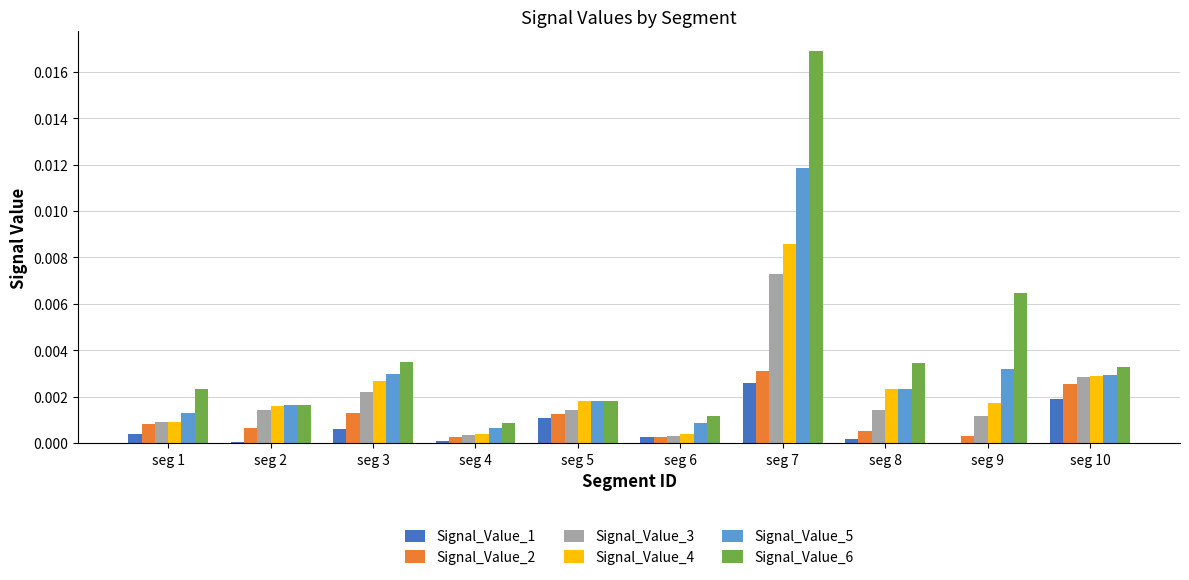

The Signal_Value_5 series shows 0.0 at seg 8. True or false?

True